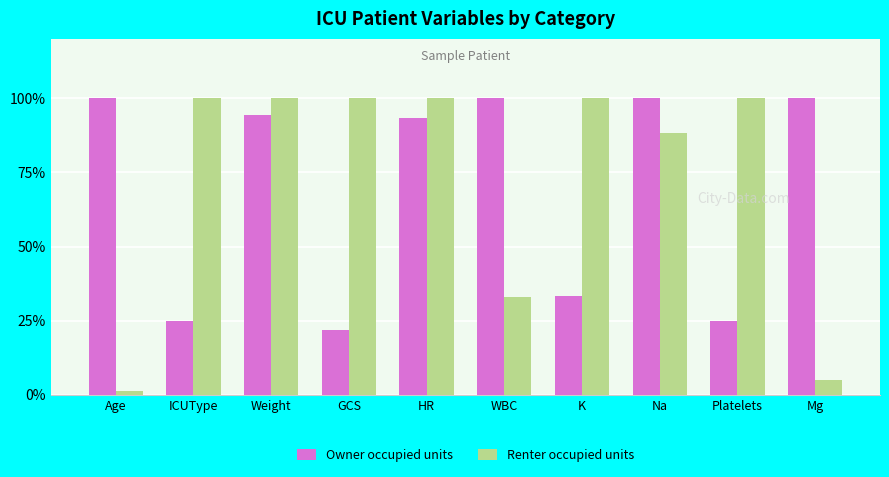

What is the label of the 9th bar from the left?

Platelets